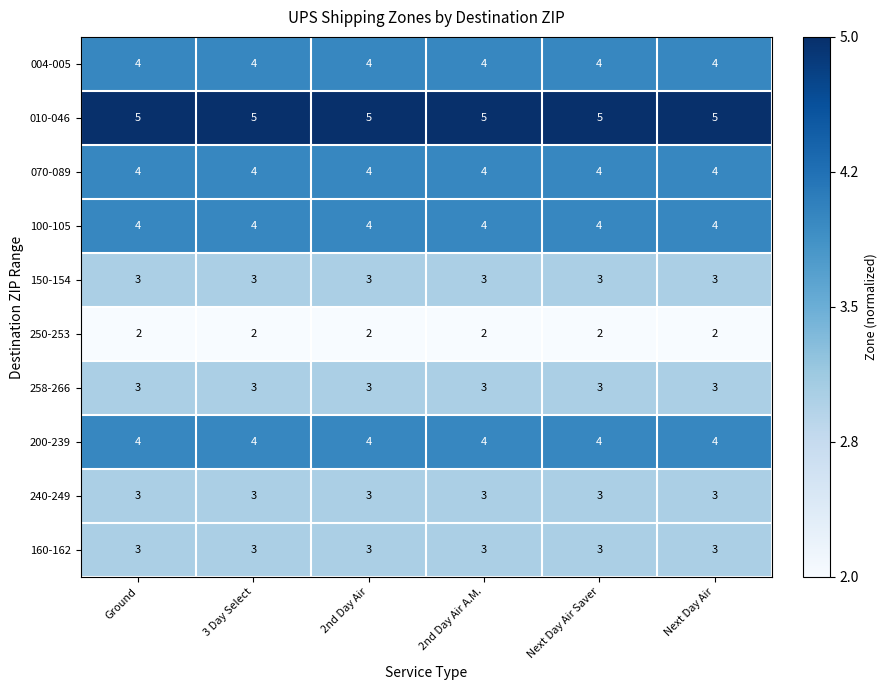

Is the value of 250-253 at Ground greater than the value of 200-239 at 2nd Day Air?

No